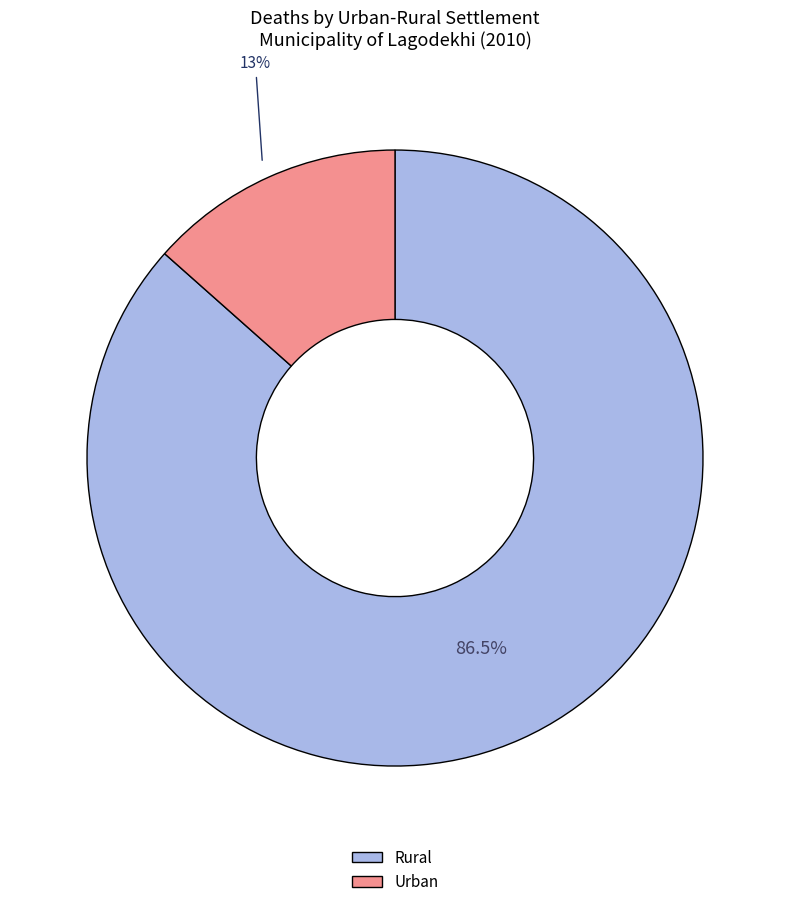

Is there a majority slice in this chart?

Yes